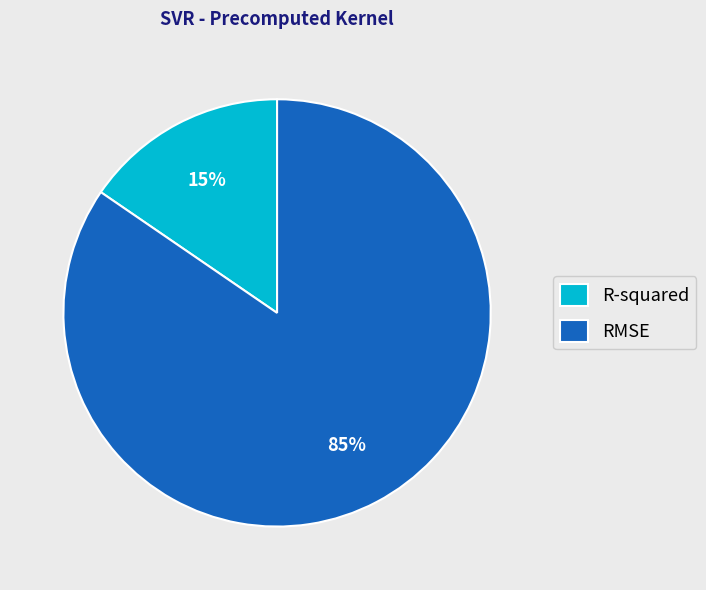

To the nearest percent, what percentage of the pie is RMSE?

85%